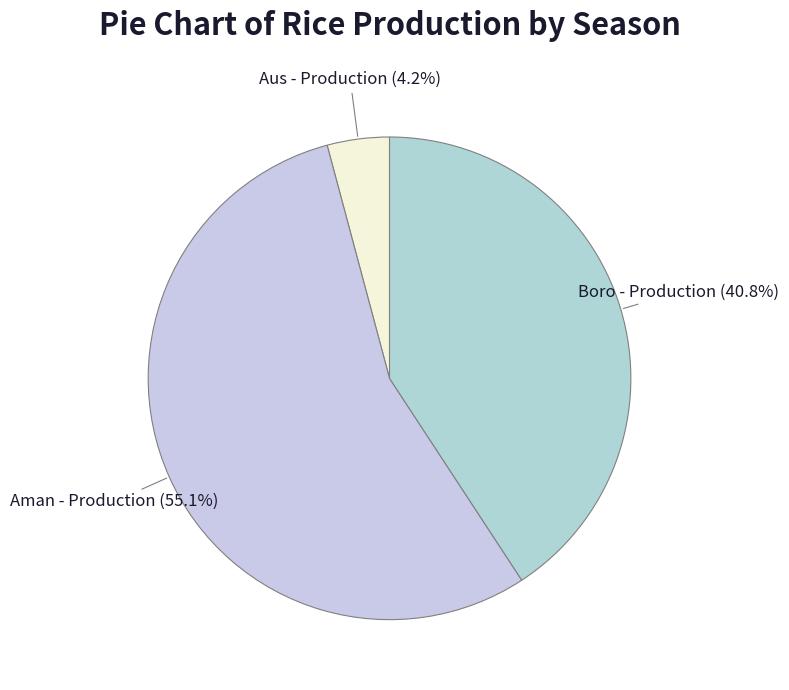

Count the number of slices in the pie.

3